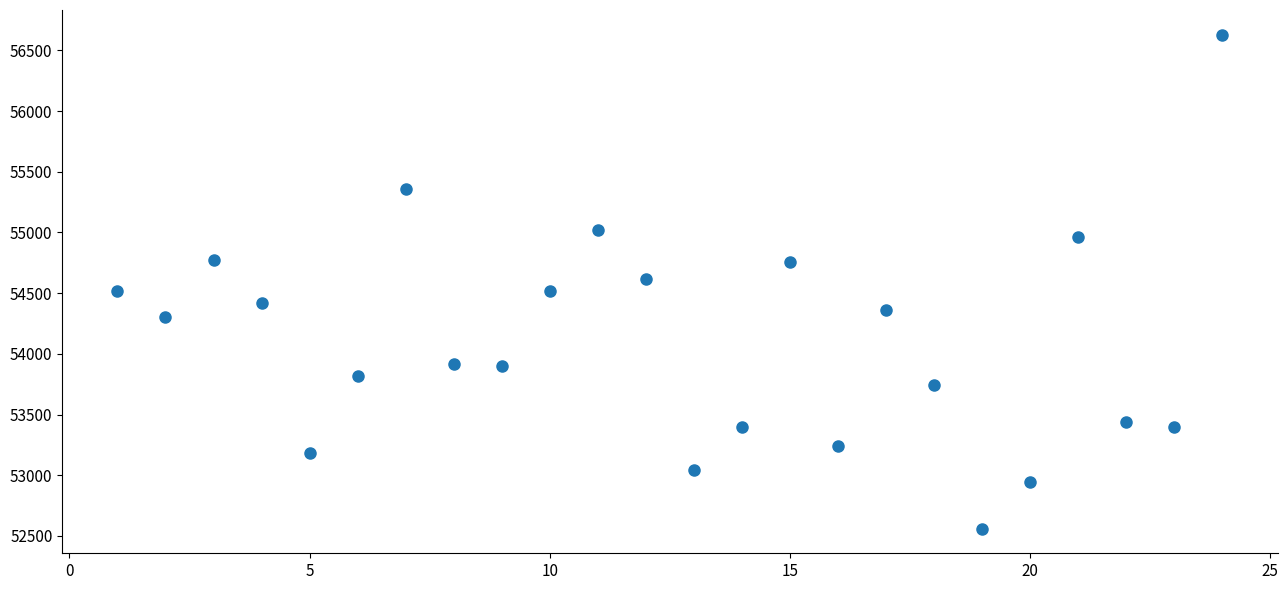

What is the range of Y values (max minus min)?

4070